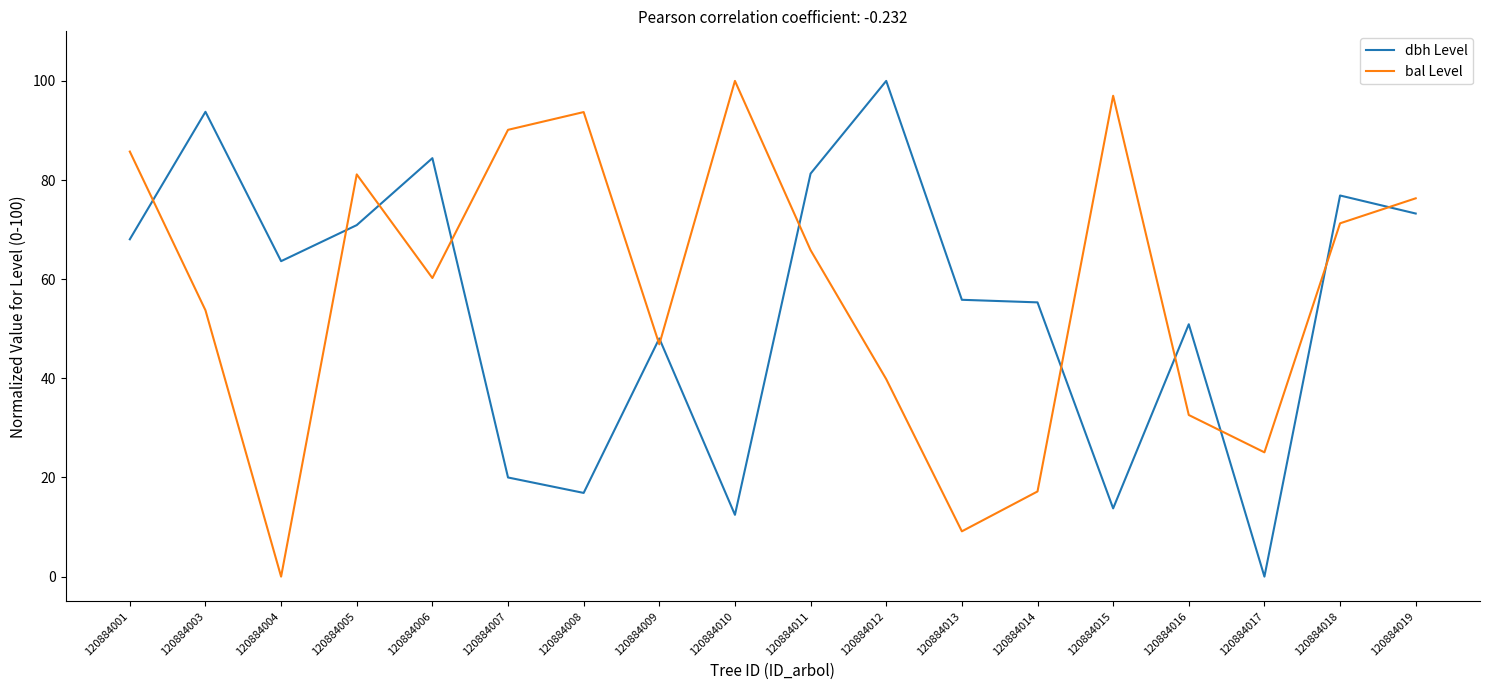

What is the average value of the bal Level series?

58.1